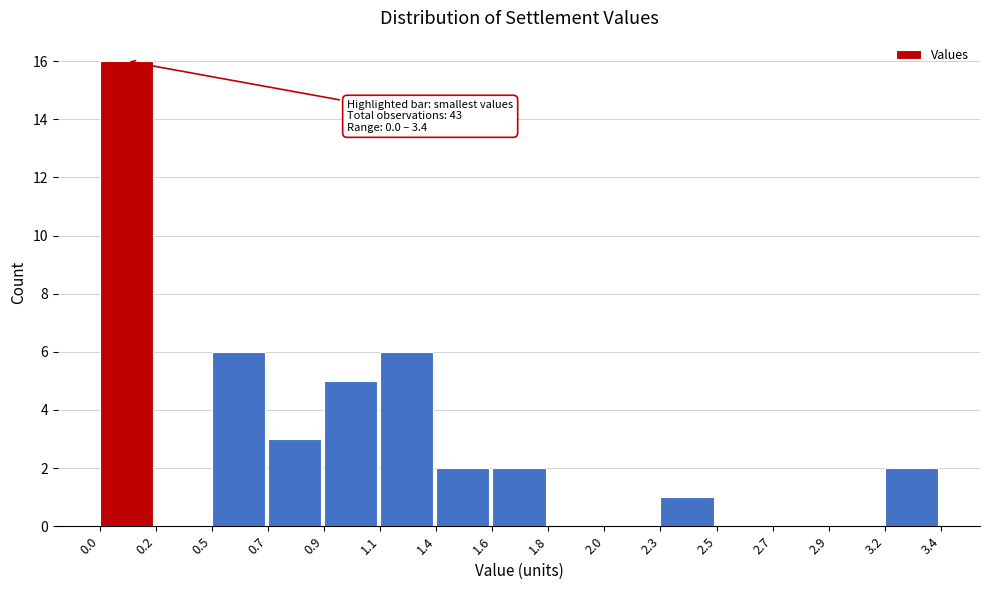

Reading right to left, what are all the values shown in this chart?

3.2=2	2.9=0	2.7=0	2.5=0	2.3=1	2.0=0	1.8=0	1.6=2	1.4=2	1.1=6	0.9=5	0.7=3	0.5=6	0.2=0	0.0=16